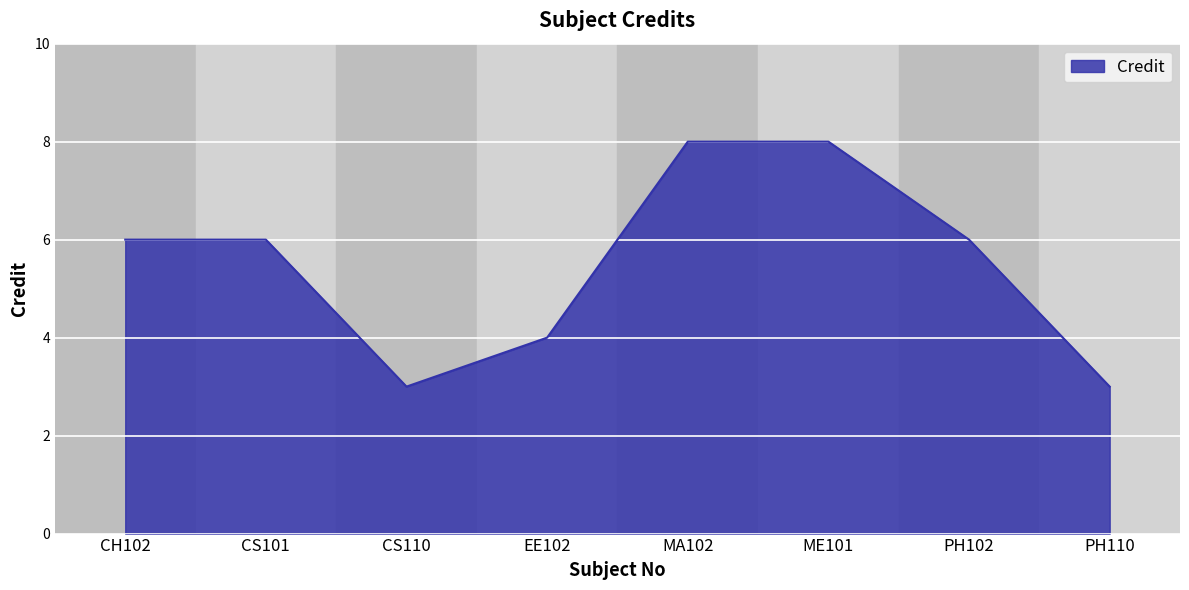

At which category does the data reach its first local valley?

CS110